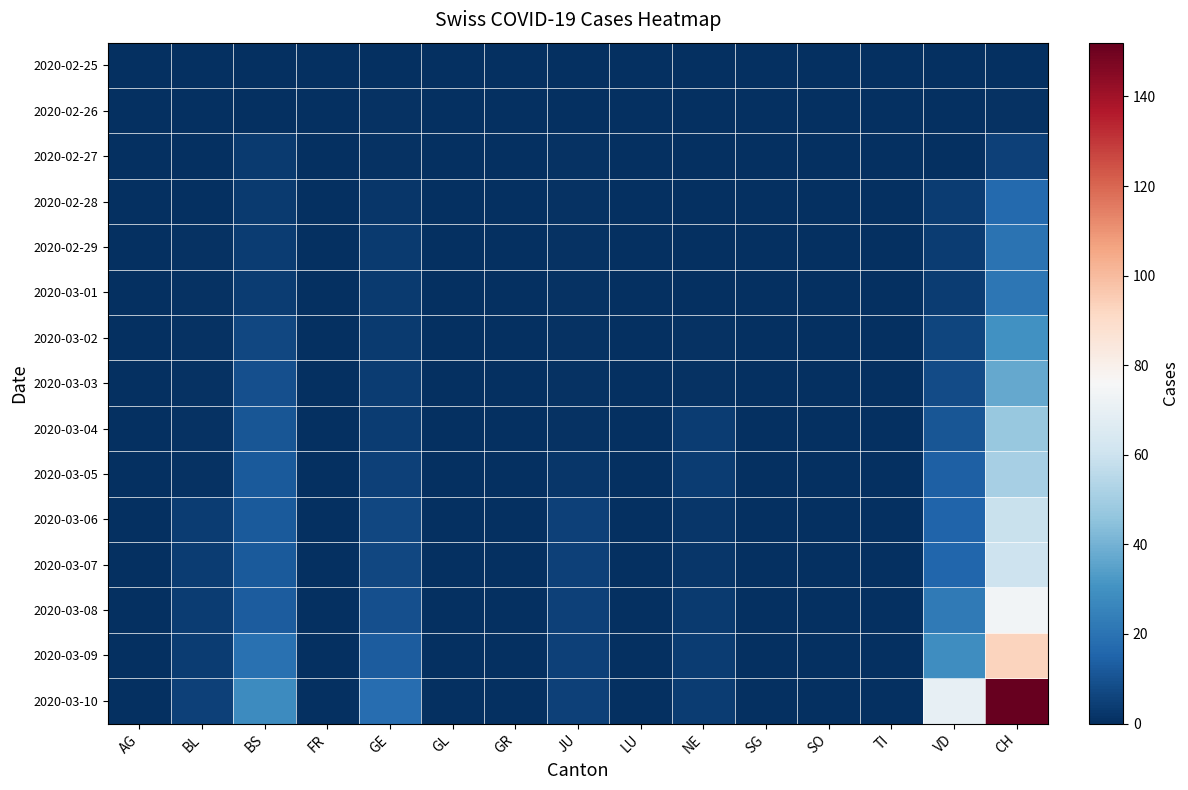

At how many categories does at least one series exceed 11?

4